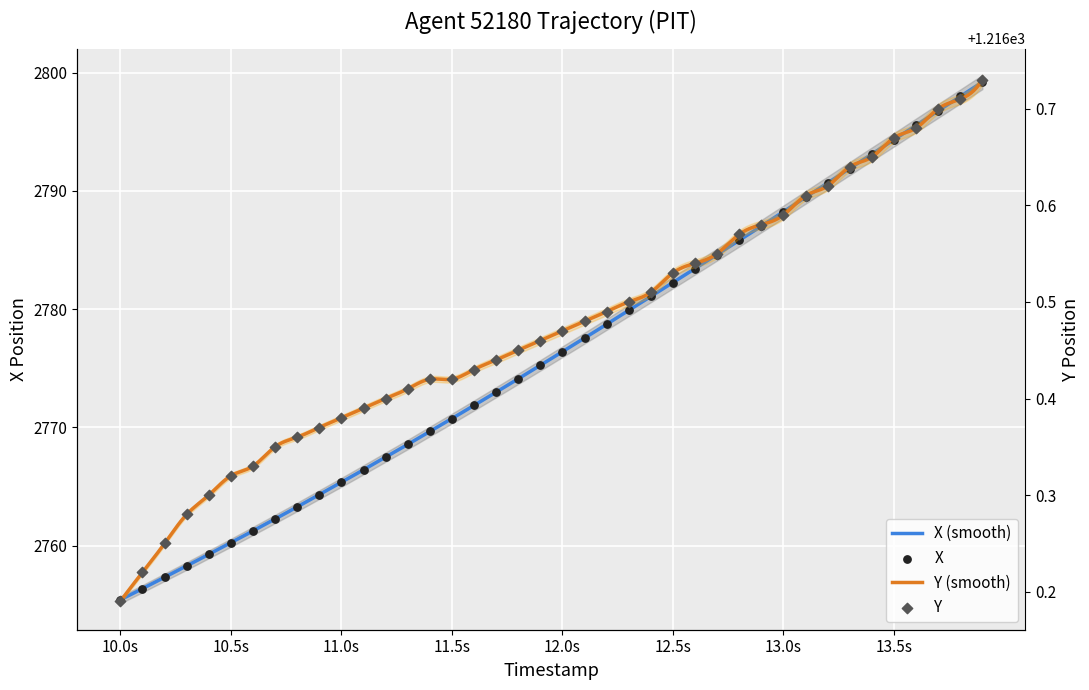

Which series reaches the minimum Y coordinate?

Y